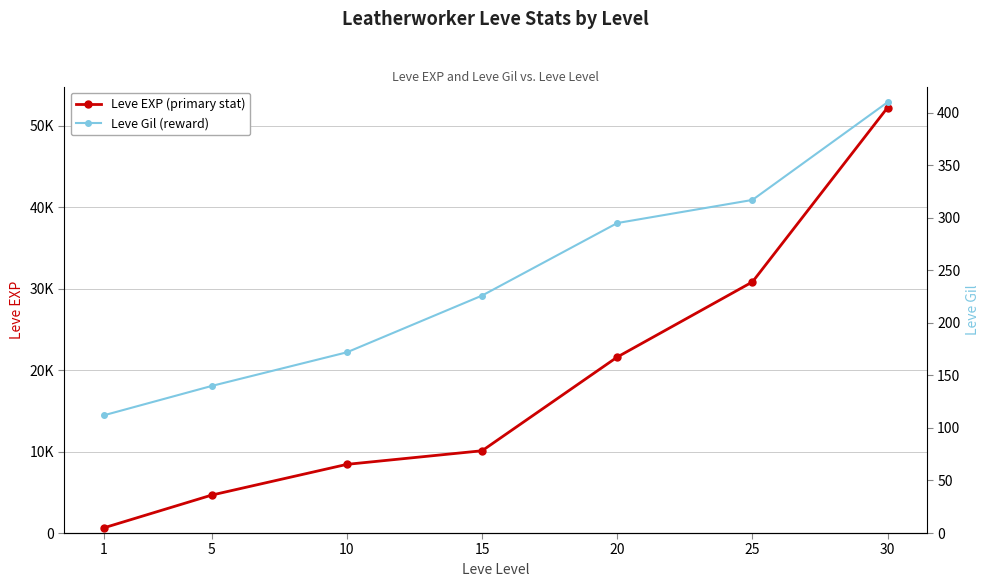

Where does the Leve Gil (reward) series first go above 226?

20